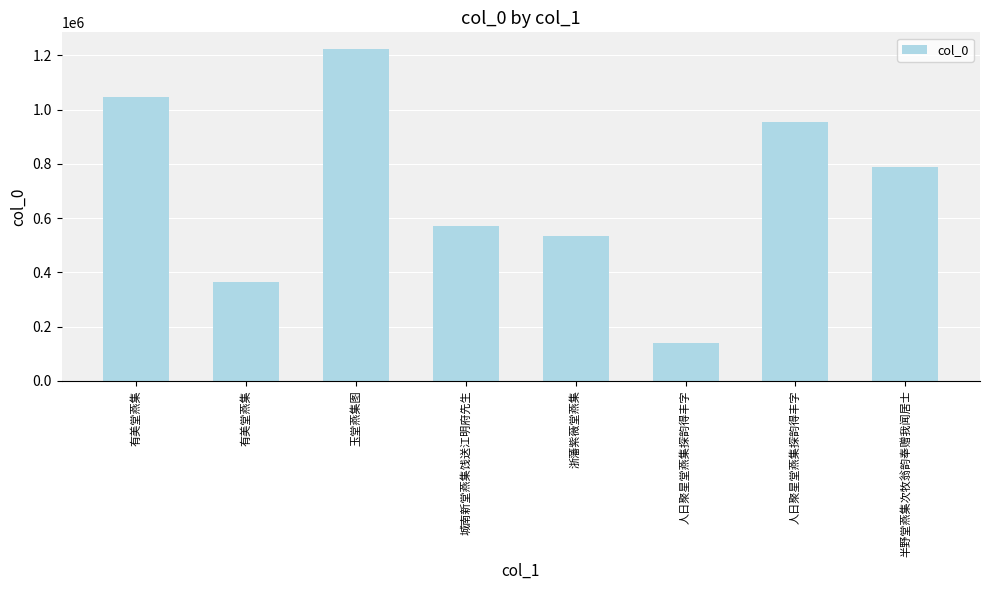

What is the difference between the maximum and minimum values?

1085919